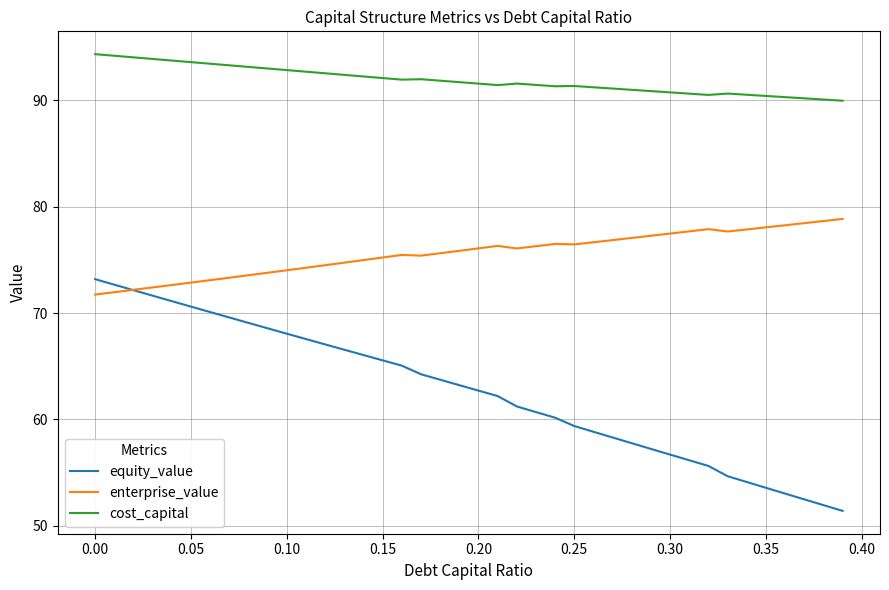

Which series has the largest range (max minus min)?

equity_value